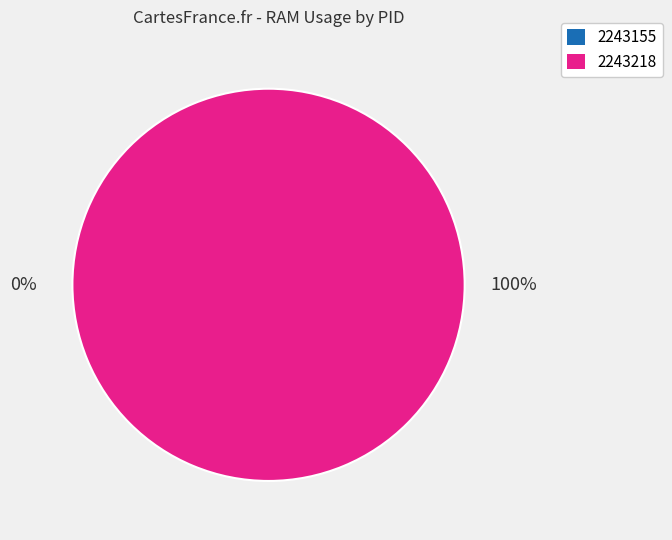

How much of the chart is everything except 2243155?

100.0%